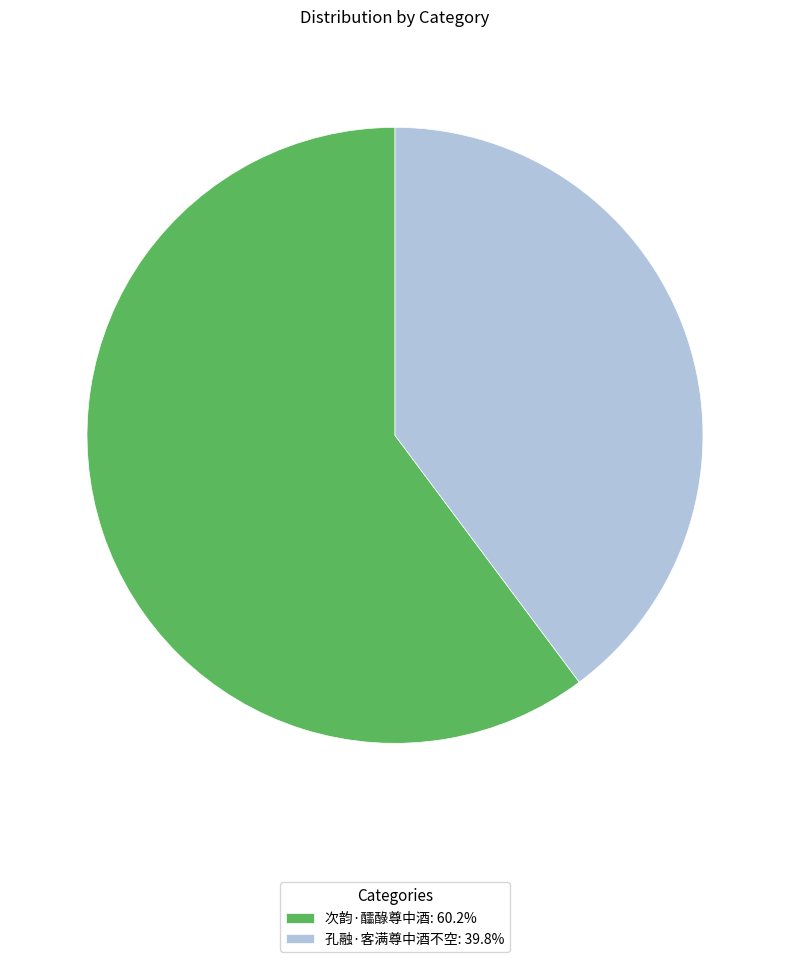

Which slice is the largest?

次韵·醽醁尊中酒